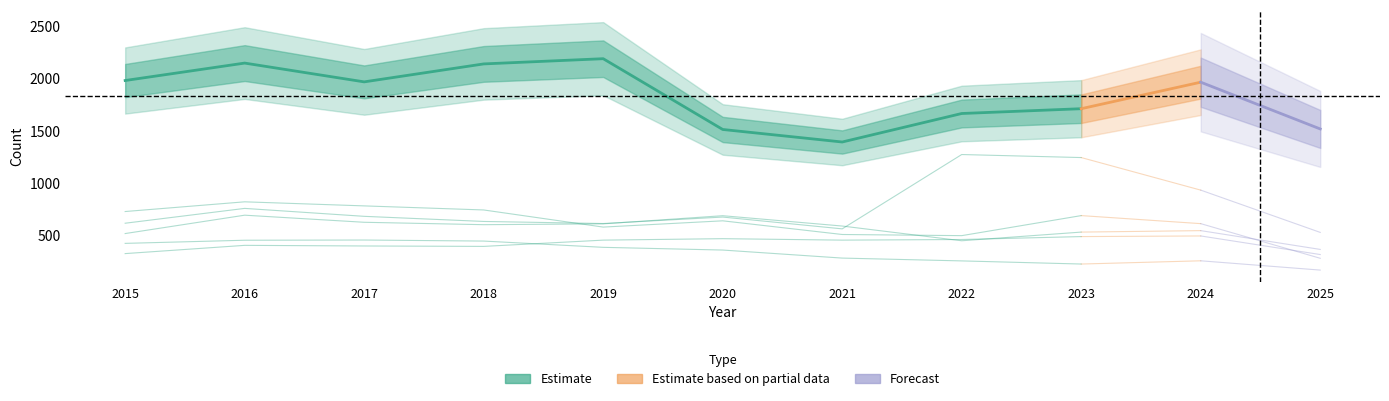

What is the value of the Motor Vehicle Theft point at the 9th from the left?

1243